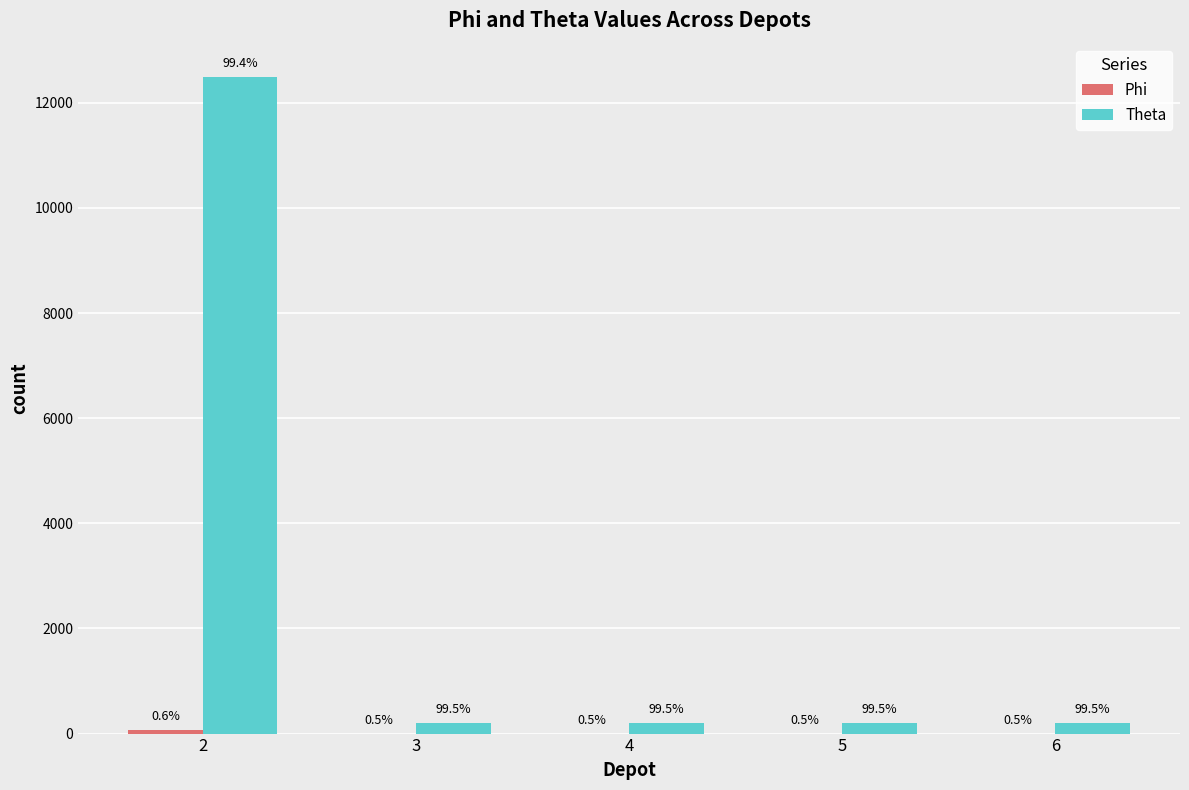

The value of Phi at 5 is 1. True or false?

False